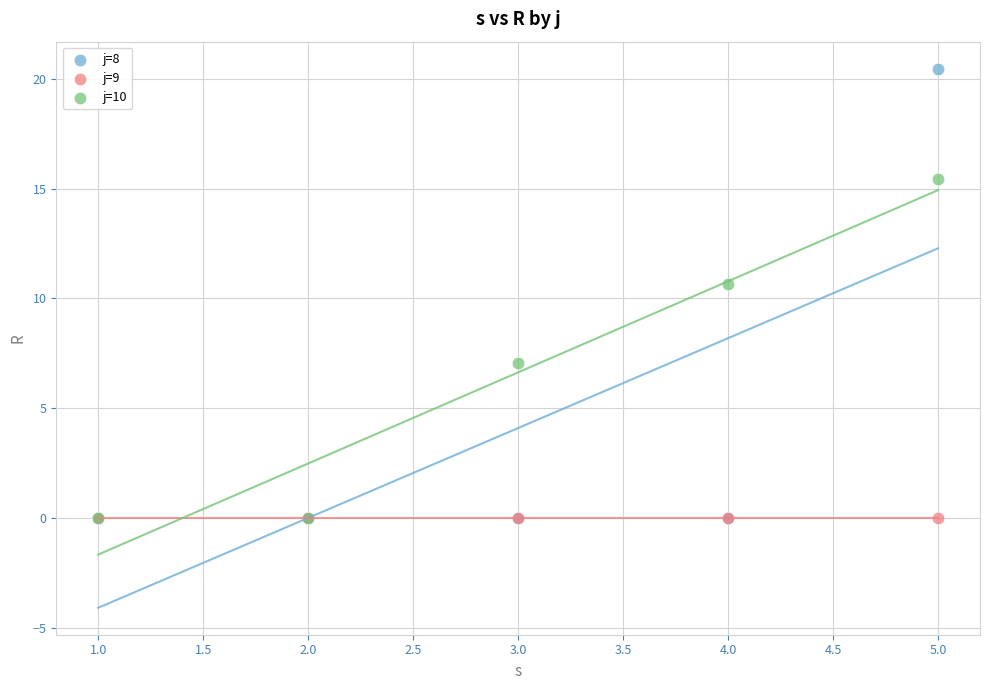

Across all series, what Y value is closest to 10?

10.7